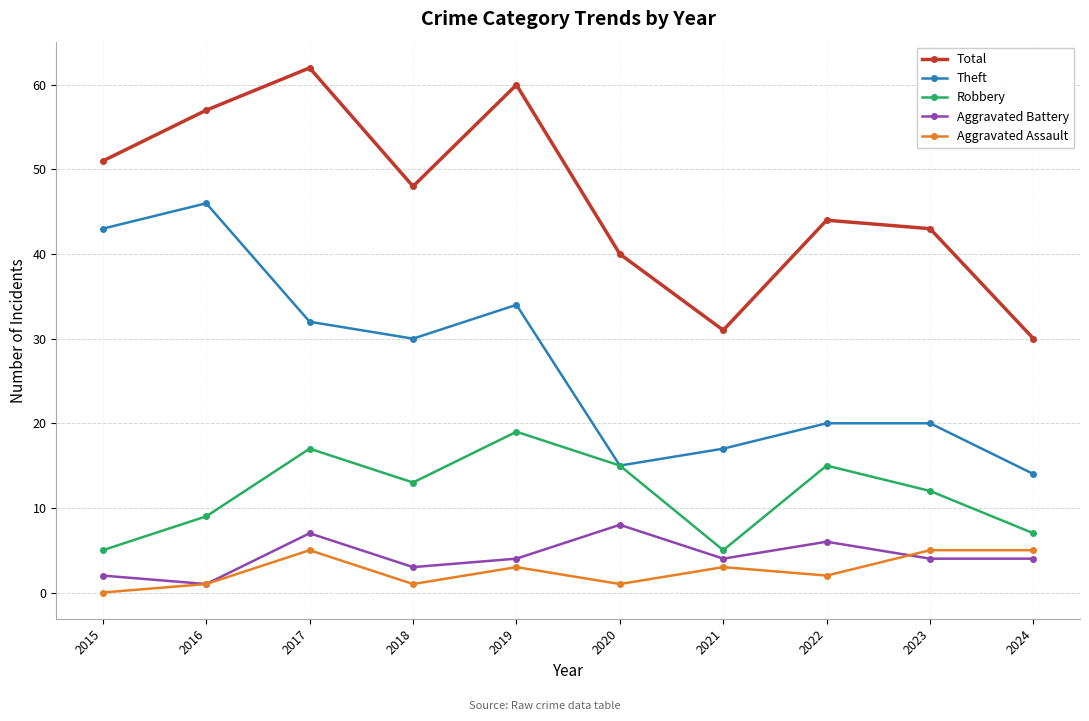

What is the spread (max minus min) of values at 2018?

47